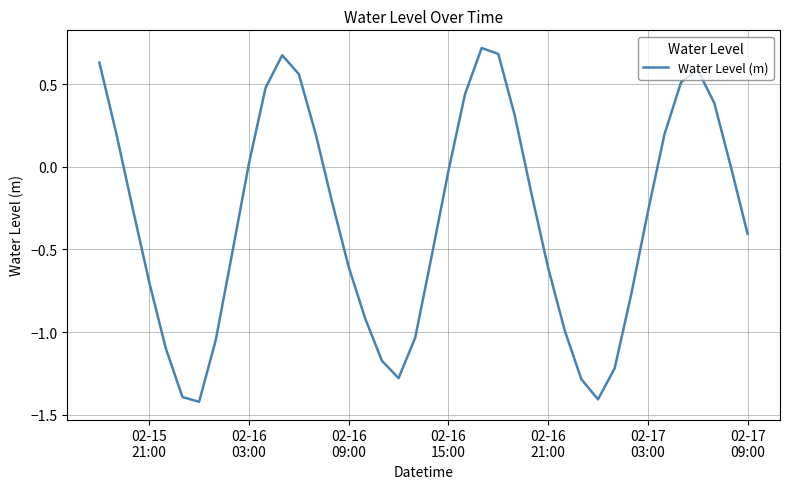

What is the difference between the maximum and minimum values?

2.1